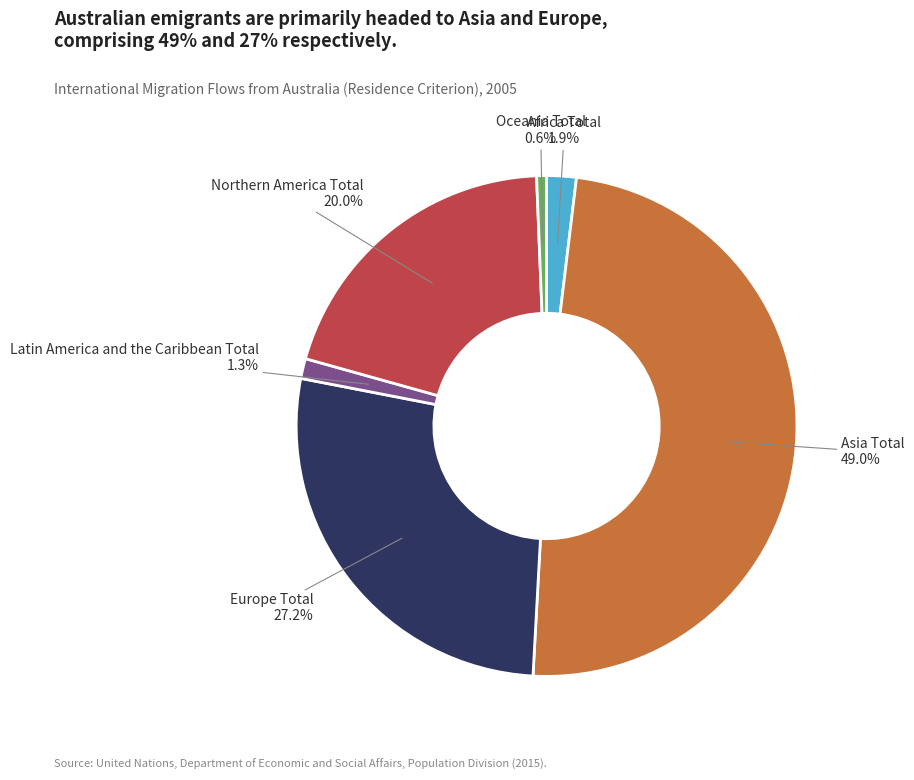

Does any single category account for the majority?

No